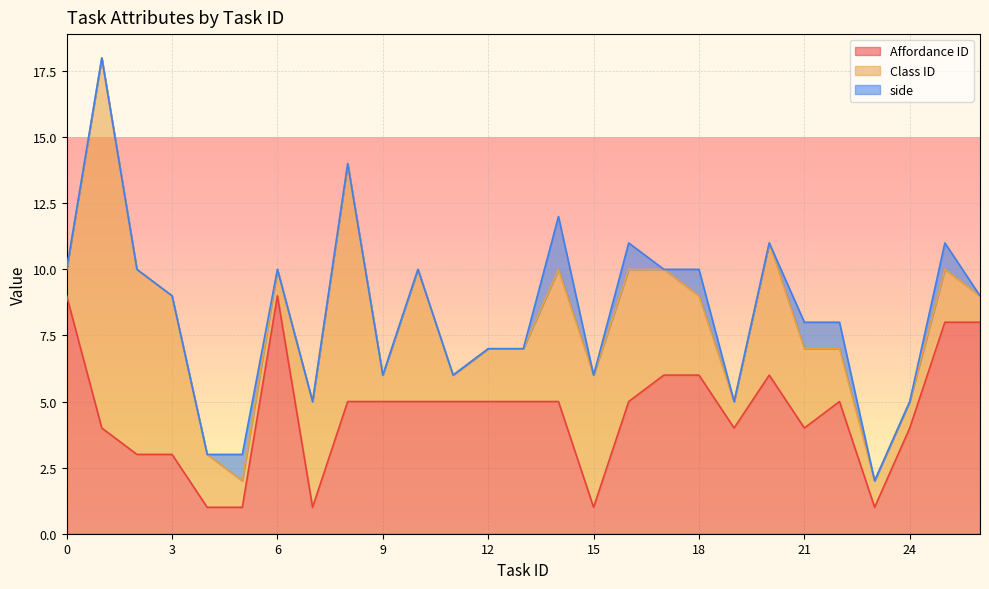

In Affordance ID, how many points are lower than both neighbors (excluding endpoints)?

5